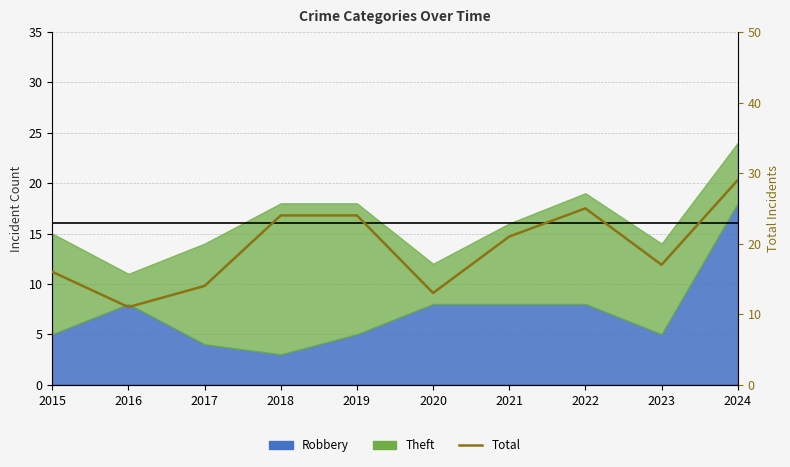

How many data points are above 21?

4